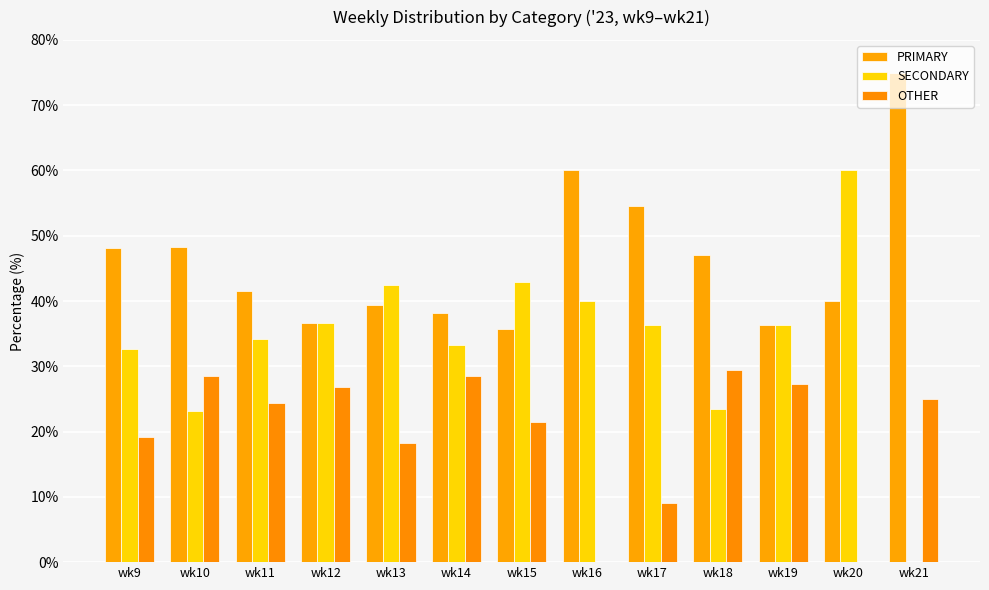

What is the difference between the highest and lowest values at wk19?

9.1